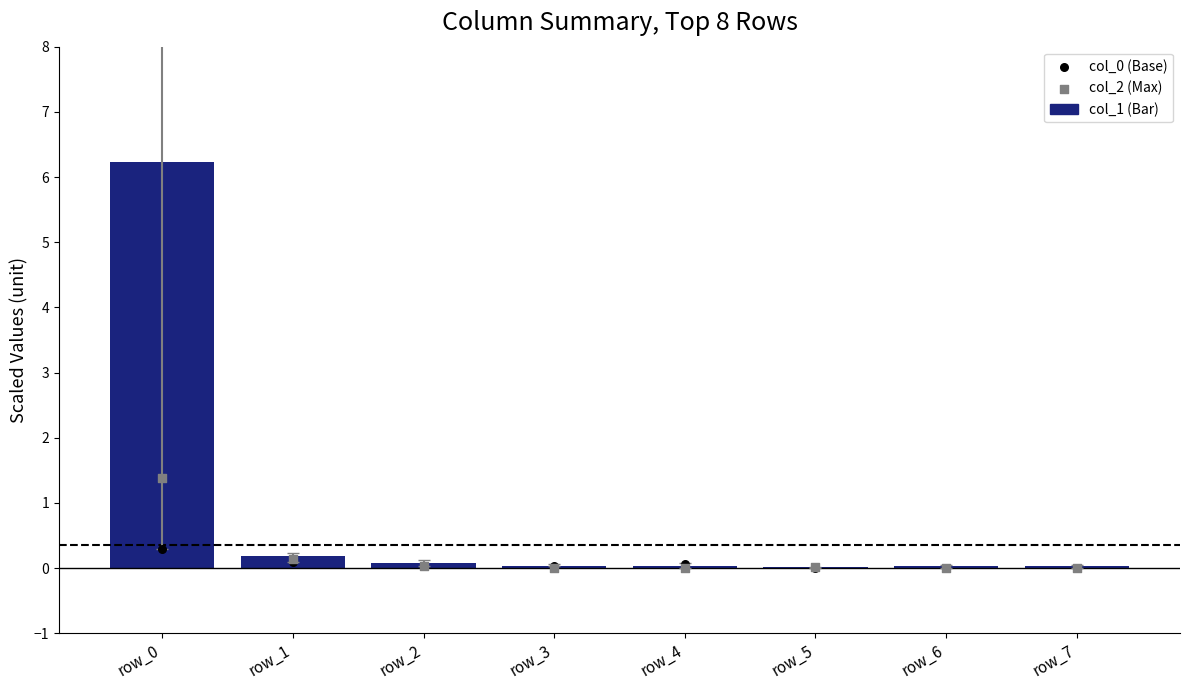

Which series has the widest spread of Y values?

col_1